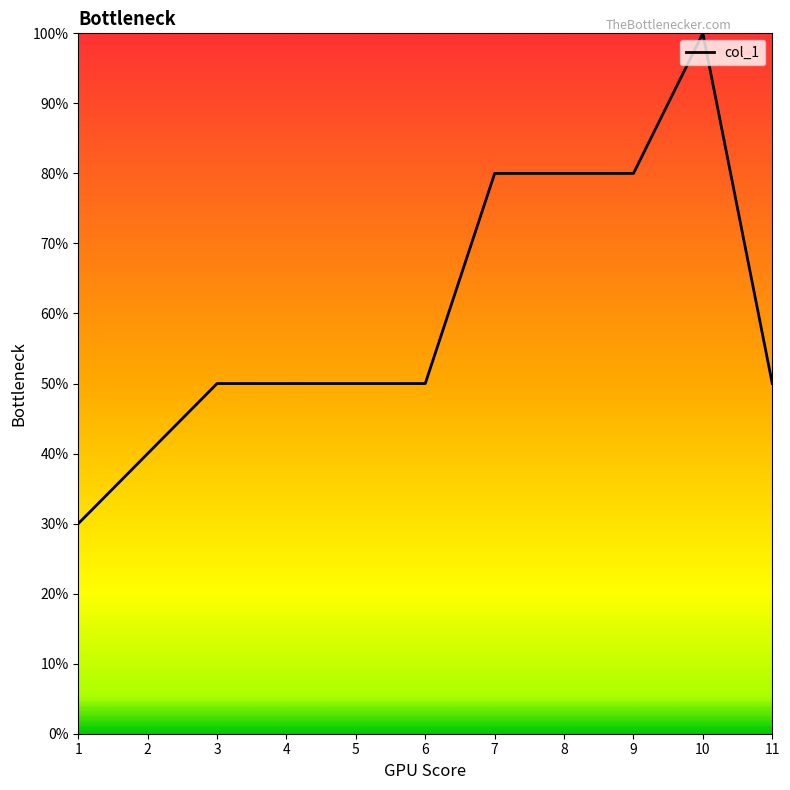

Reading left to right, transcribe all the data shown in this chart.

3	4	5	5	5	5	8	8	8	10	5